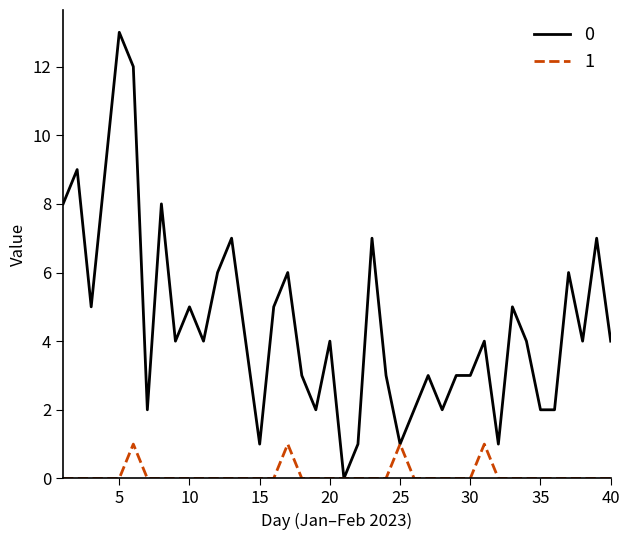

Rank the series by their average value, from highest to lowest.

0, 1